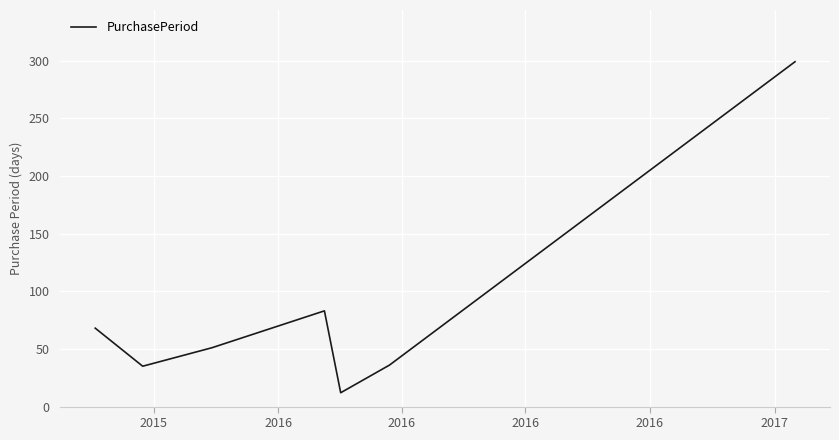

What is the maximum value shown in the chart?

299